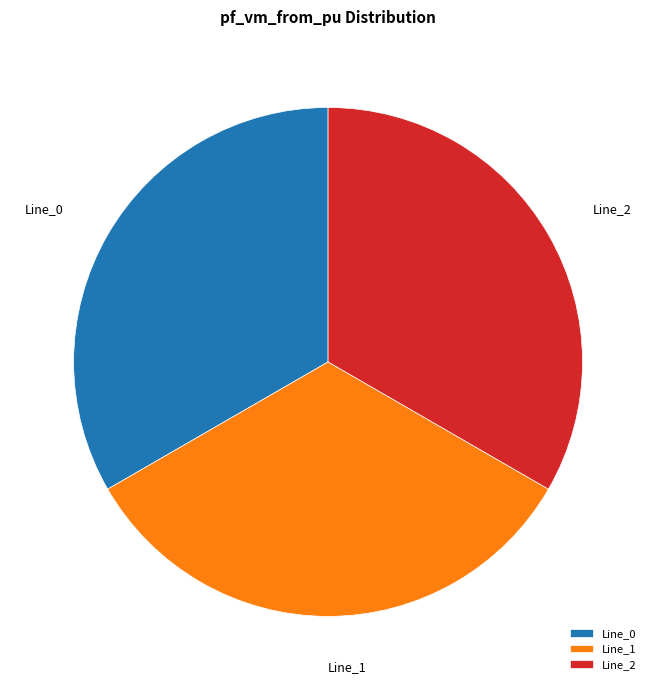

True or false: Line_0 accounts for 33% of the total.

True